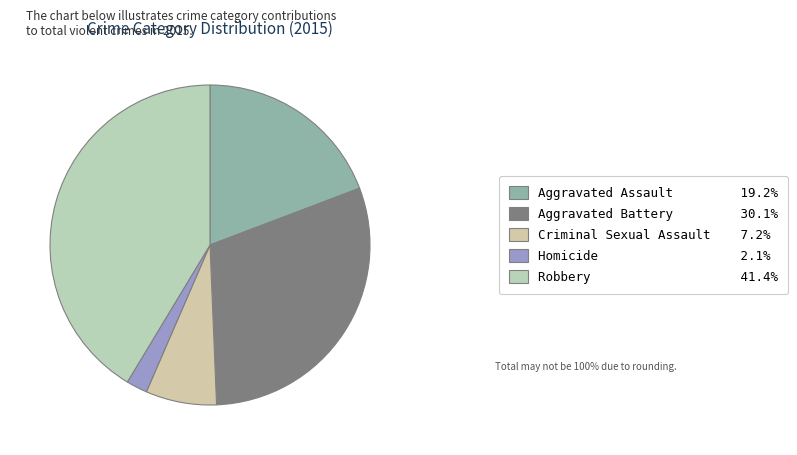

What is the total percentage of Aggravated Assault and Homicide?

21.4%